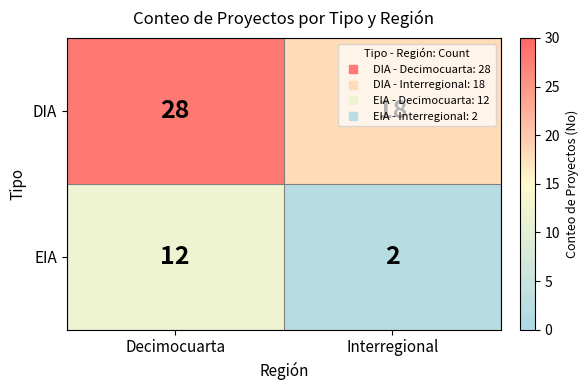

What value does the DIA series have at Decimocuarta, to the nearest 10?

30